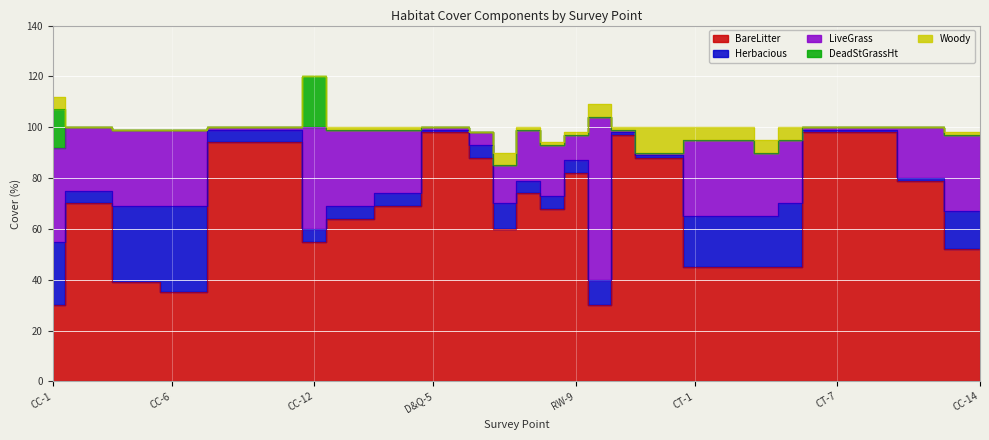

What is the difference between the second highest and second lowest values in the LiveGrass series?

39